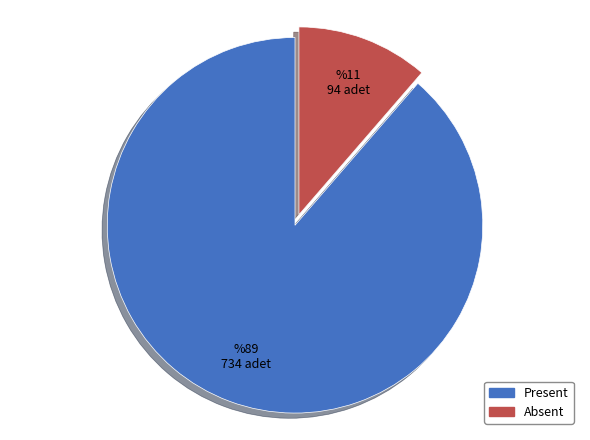

The Absent slice represents 19% of the pie. True or false?

False